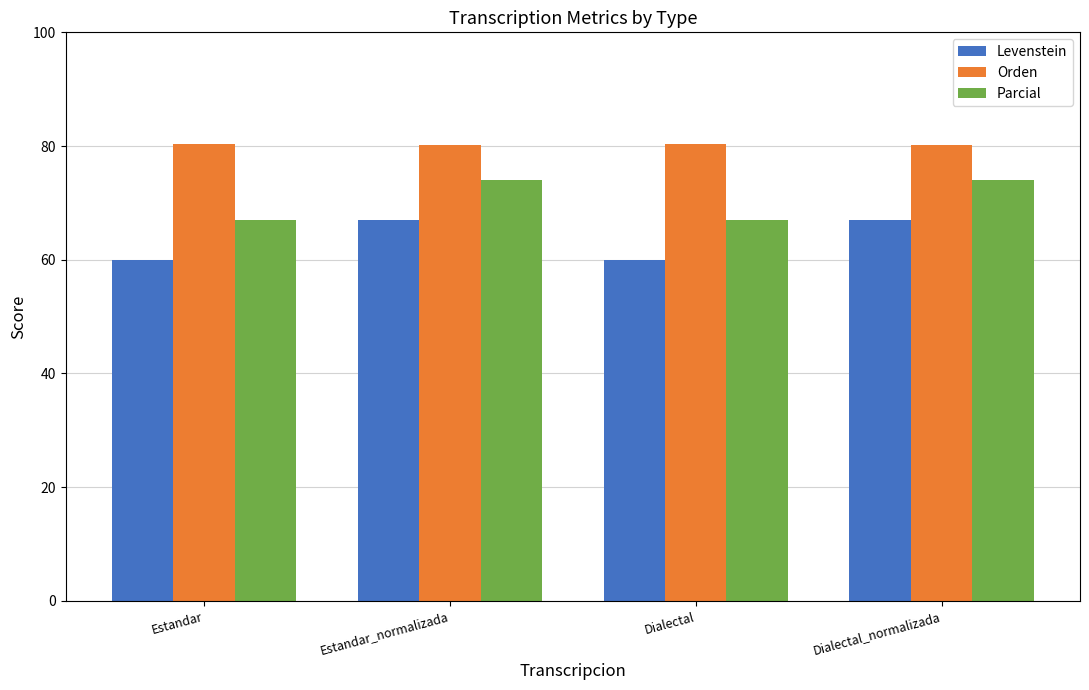

What position from the left is Estandar?

1